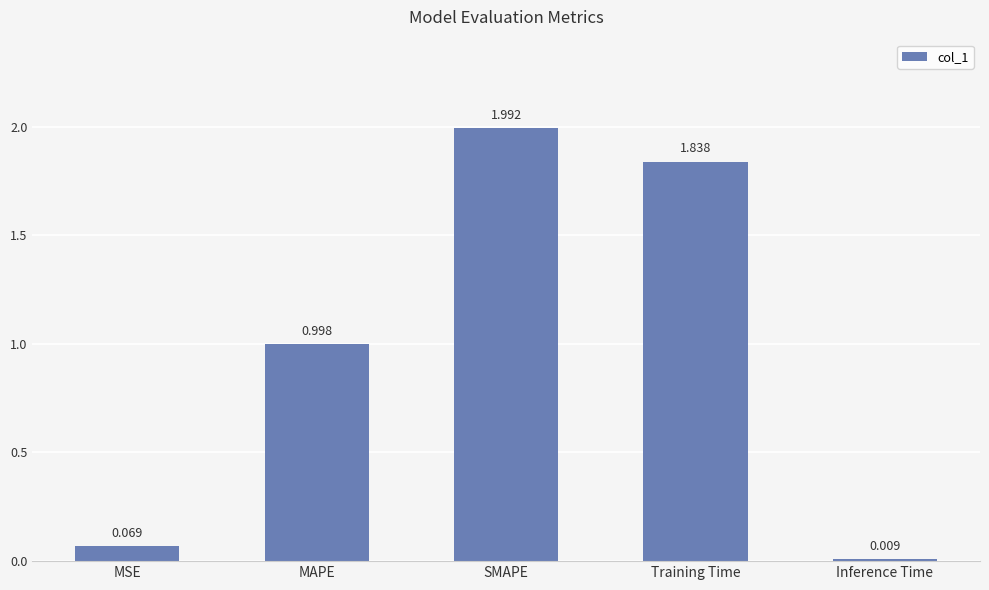

What is the difference between the maximum and minimum values?

2.0